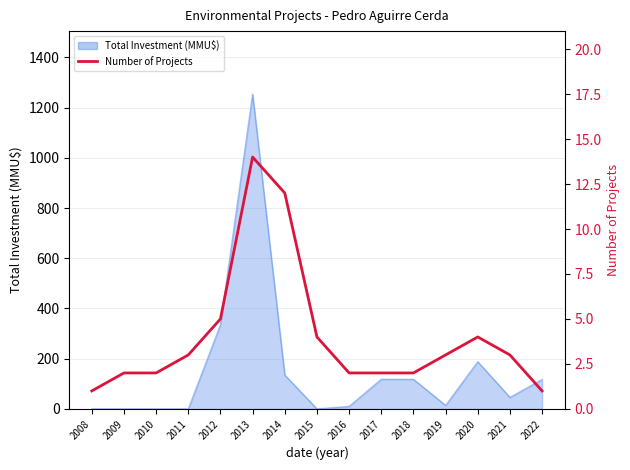

How many categories are shown in the chart?

15